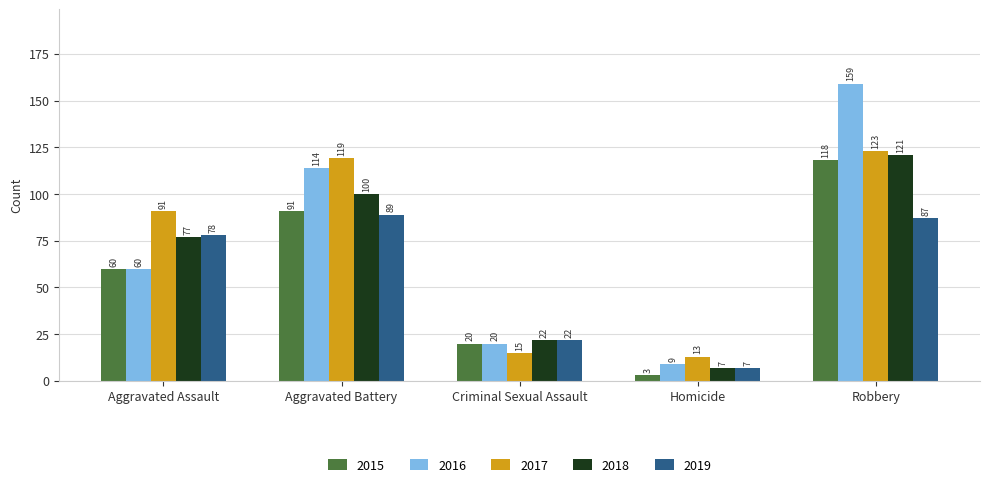

List the series in order of their peak value, highest first.

2016, 2017, 2018, 2015, 2019